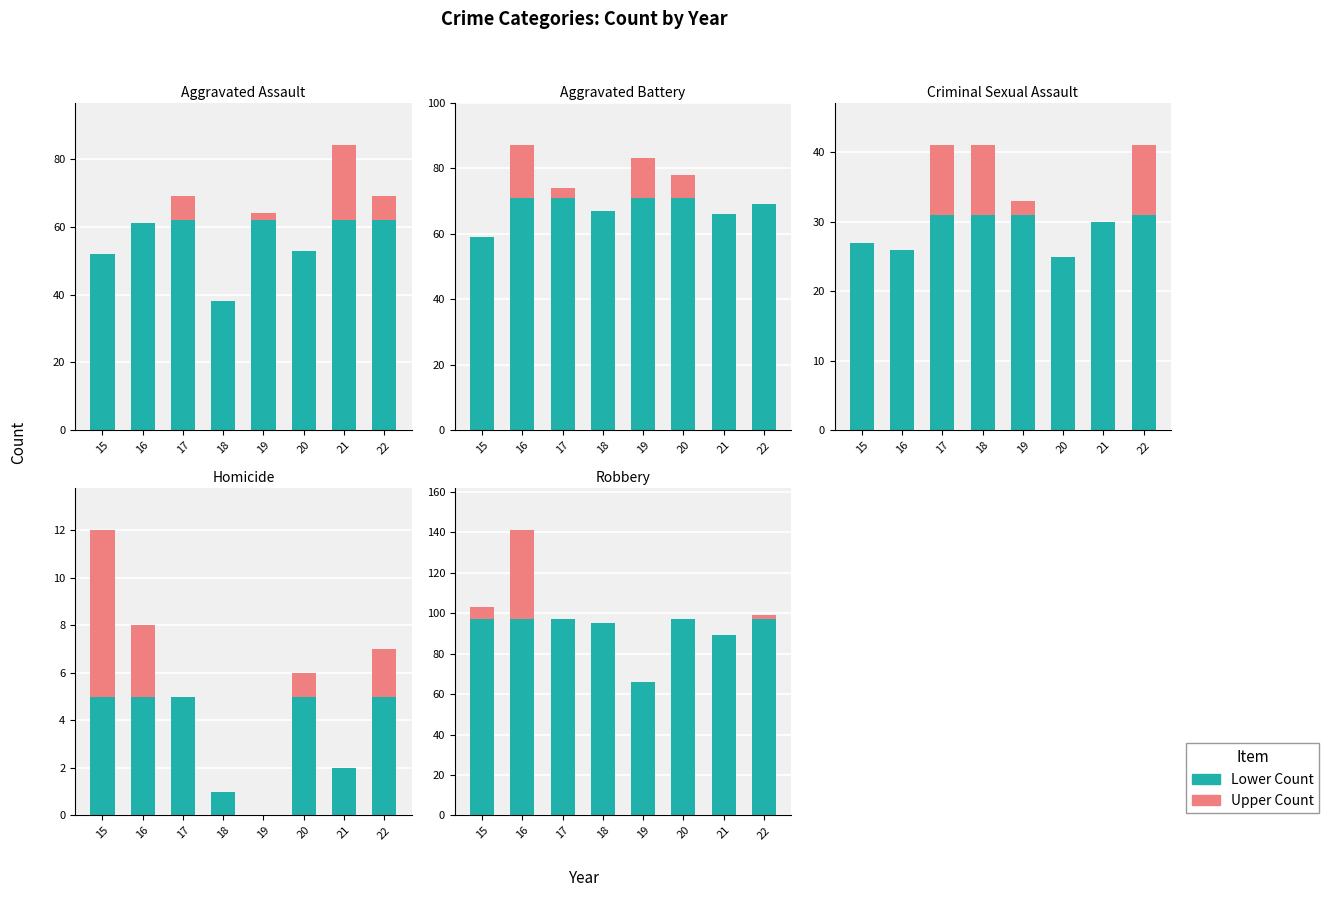

How many distinct data groups are displayed?

2